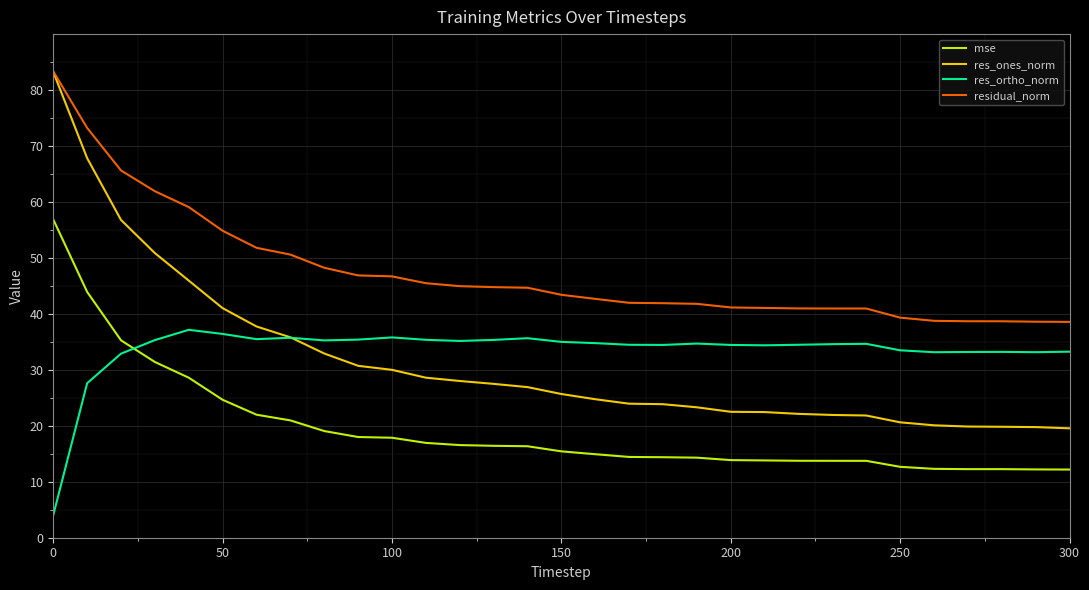

Does the chart display data point markers on the line(s)?

No